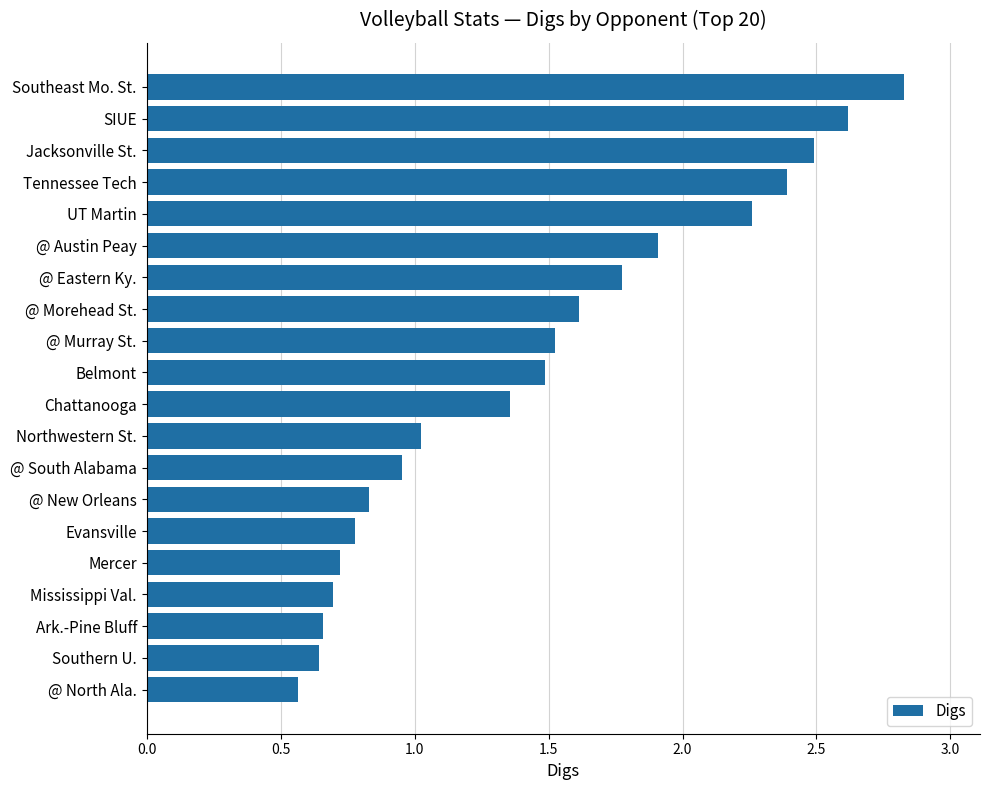

Is it true that the value at @ South Alabama is 1.0?

True